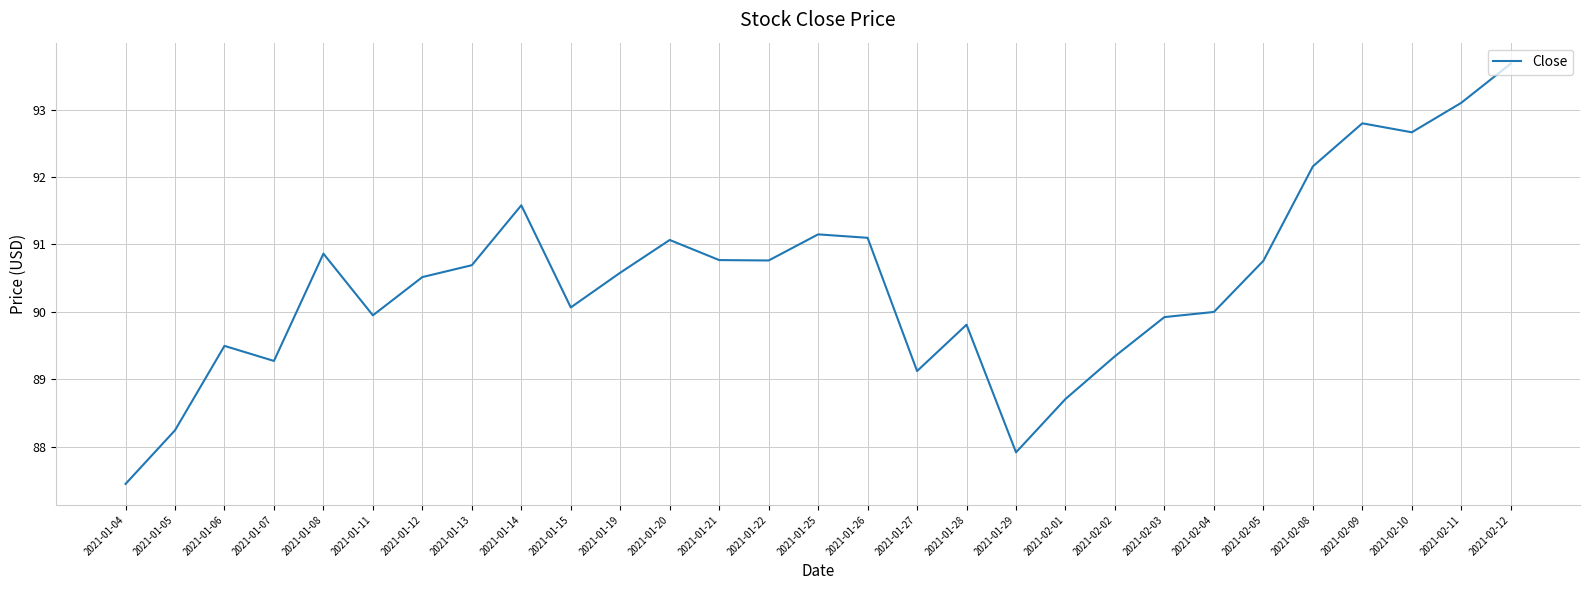

Count the number of categories in the chart.

29